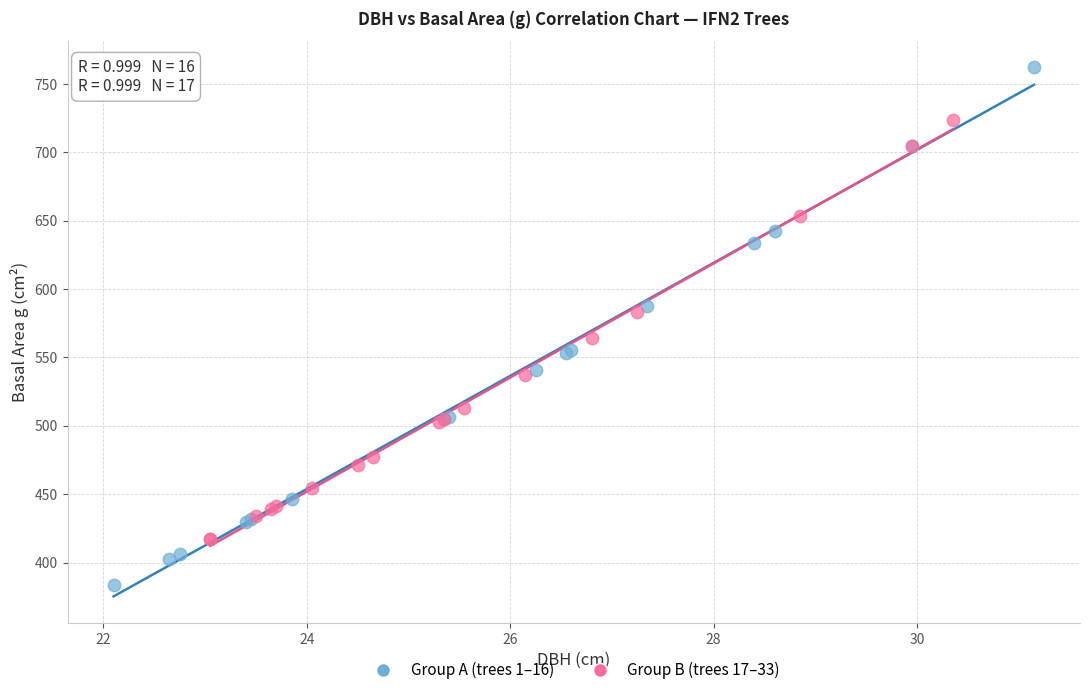

Which series reaches the minimum Y coordinate?

Group A (trees 1–16)